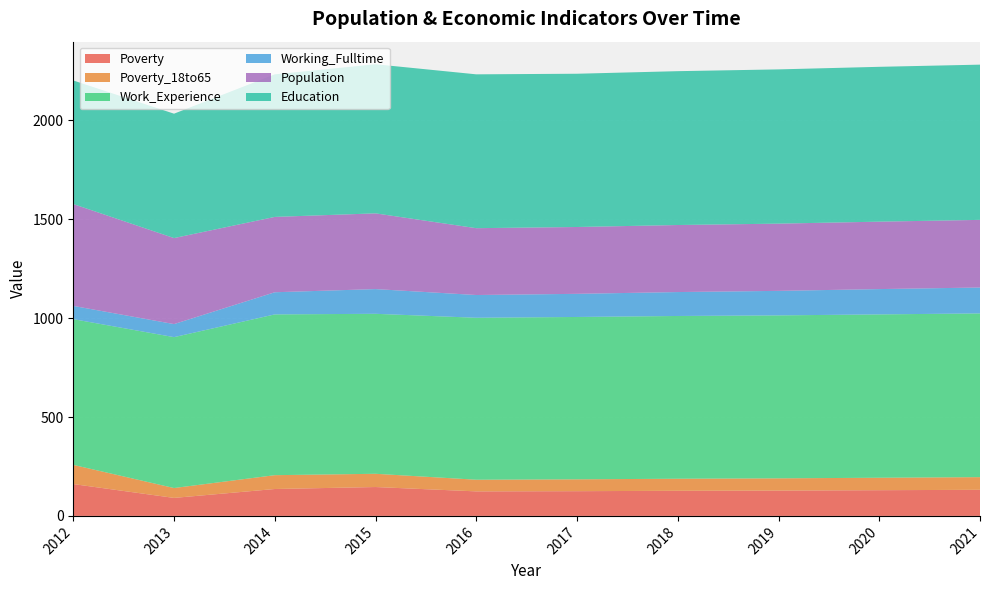

Reading left to right, extract all data points from this chart.

Poverty: 161	91	136	146	124	125	127	128	130	132
Poverty_18to65: 97	50	70	67	59	60	61	62	63	64
Work_Experience: 737	763	813	809	819	821	823	824	826	828
Working_Fulltime: 67	66	112	125	115	117	121	124	128	131
Population: 515	435	381	383	338	338	339	340	341	342
Education: 625	629	721	754	778	775	778	780	783	785